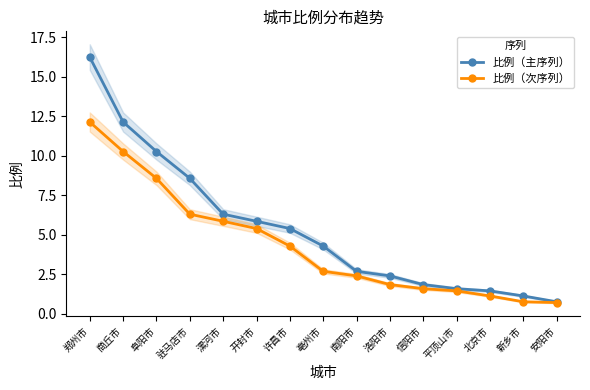

Reading left to right, list all the values displayed in this chart.

比例（主序列）: 16.2	12.1	10.3	8.6	6.3	5.8	5.4	4.3	2.7	2.4	1.8	1.6	1.4	1.1	0.8
比例（次序列）: 12.1	10.3	8.6	6.3	5.8	5.4	4.3	2.7	2.4	1.8	1.6	1.4	1.1	0.8	0.7